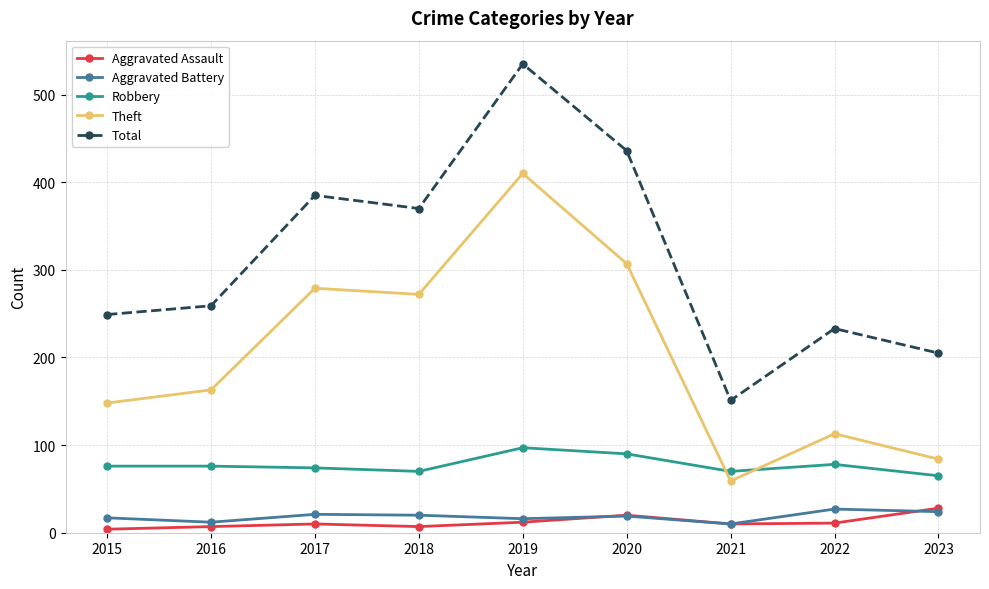

What is the approximate value of Robbery at 2017?

74